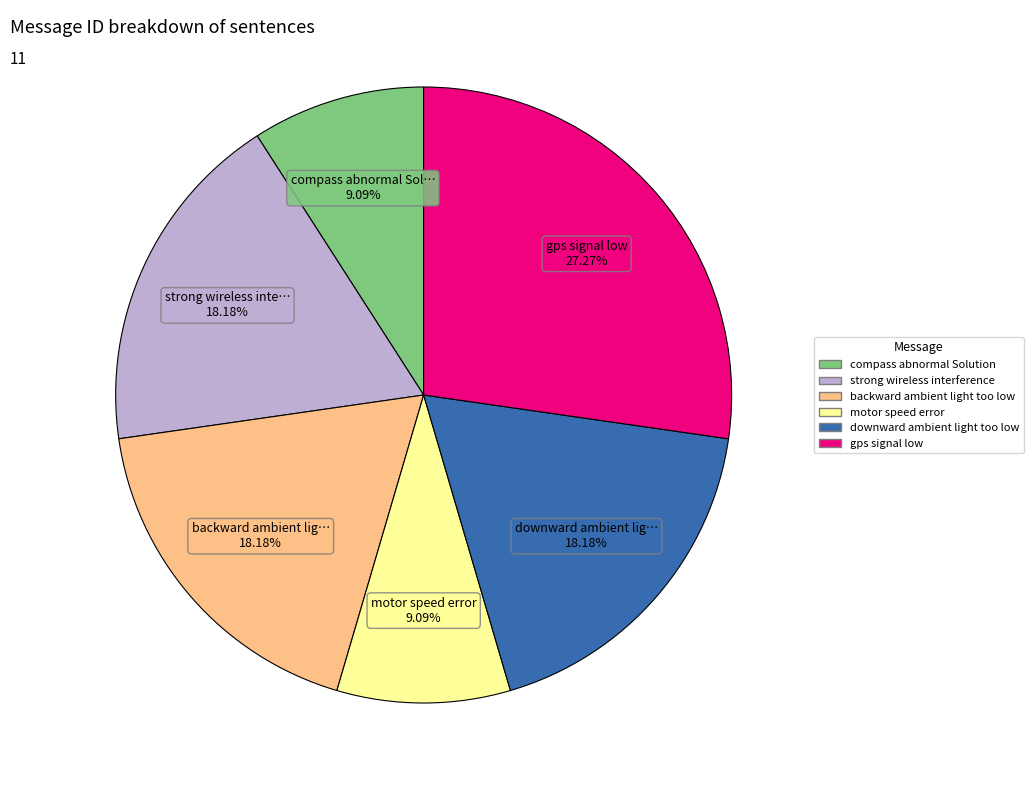

Do downward ambient light too low and gps signal low together represent more than half of the pie?

No